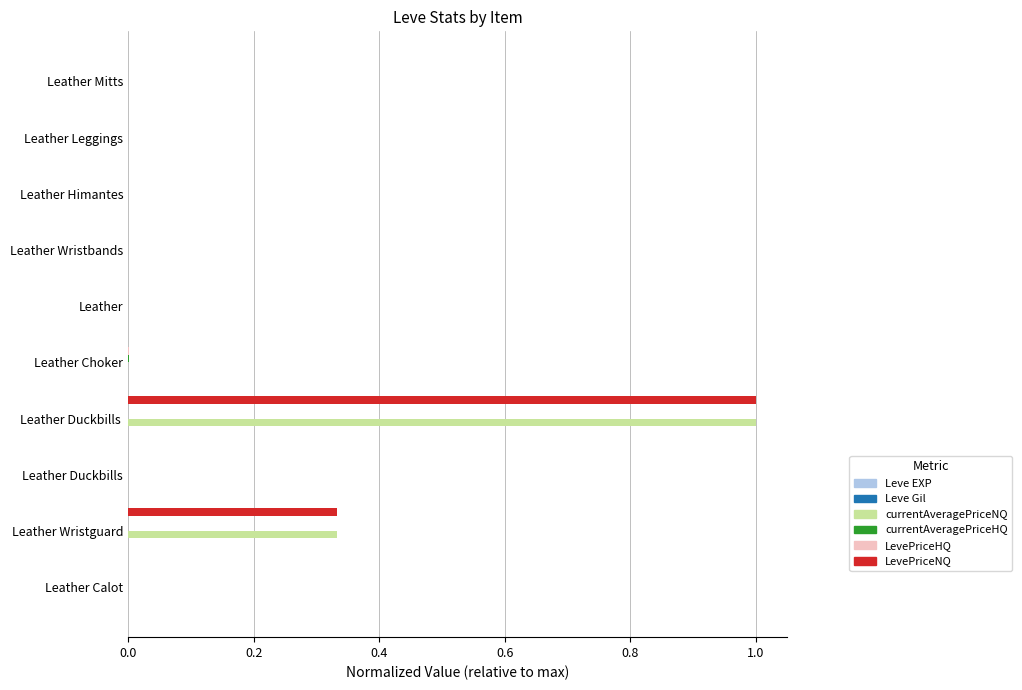

How many data points does each series have?

10